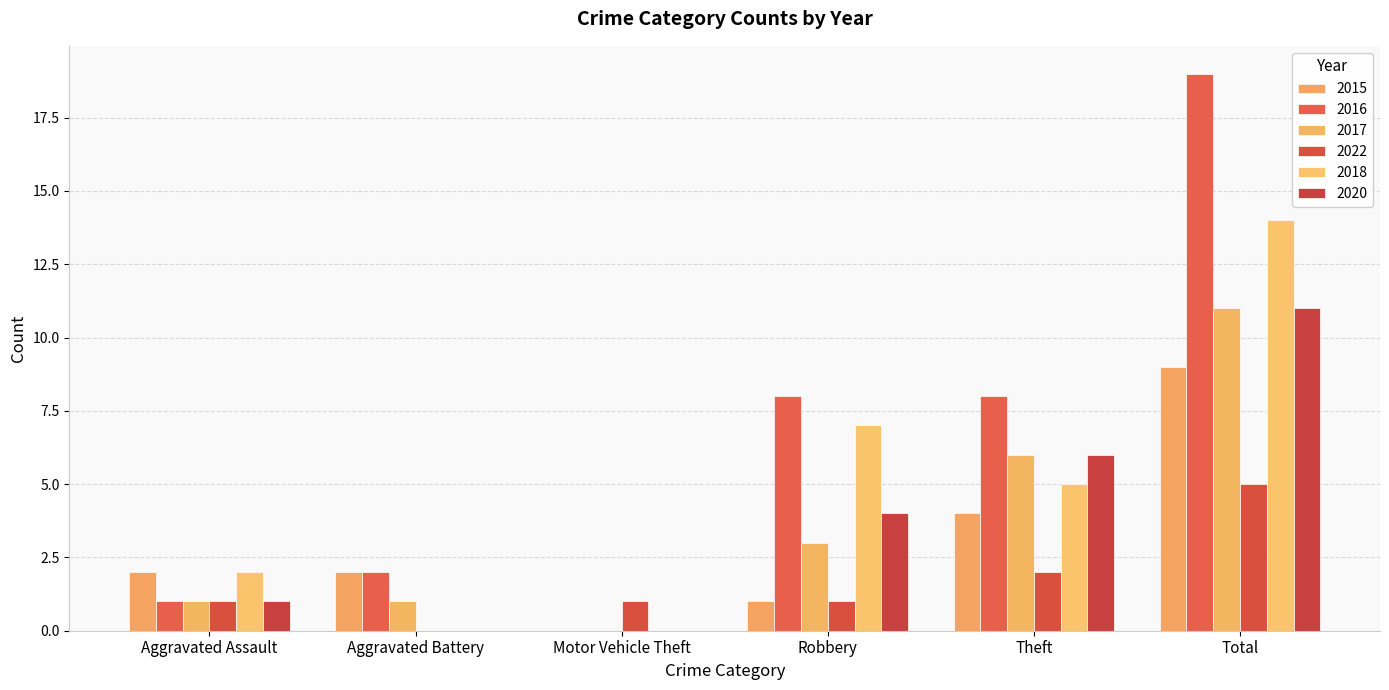

How many positive values does the 2015 series have?

5